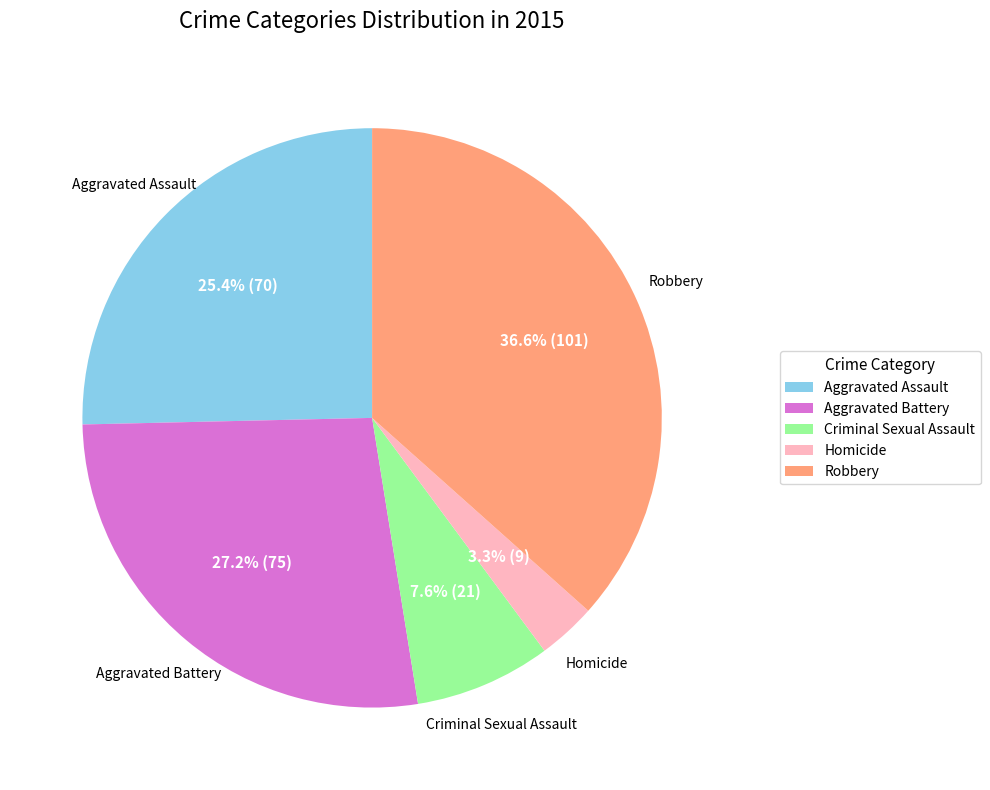

Does any single category account for the majority?

No